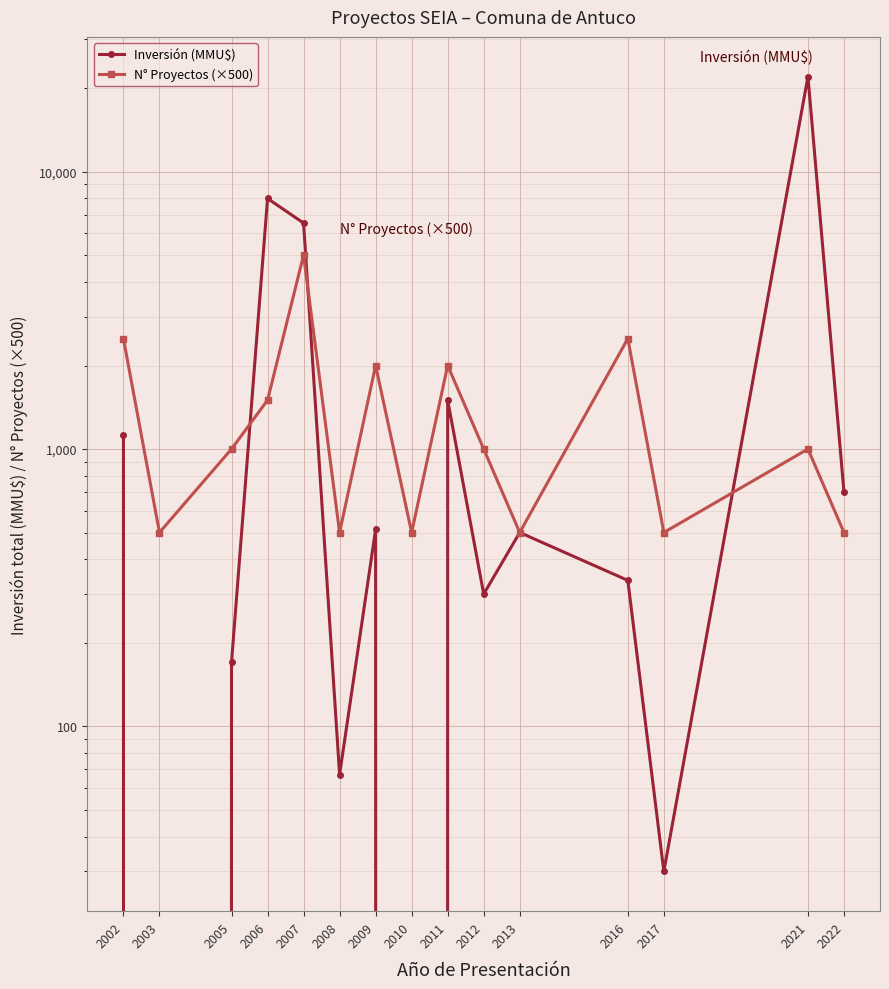

Does the chart display data point markers on the line(s)?

Yes